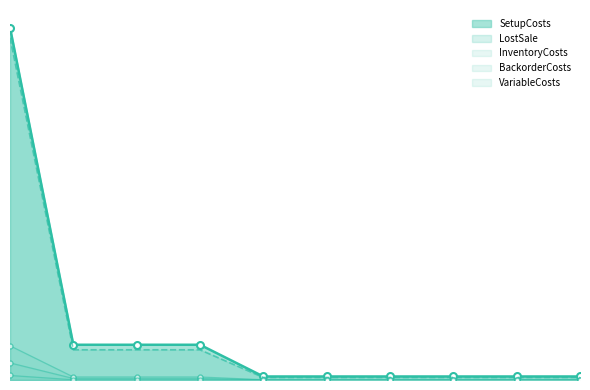

True or false: LostSale has more than 2 points higher than both neighbors.

False